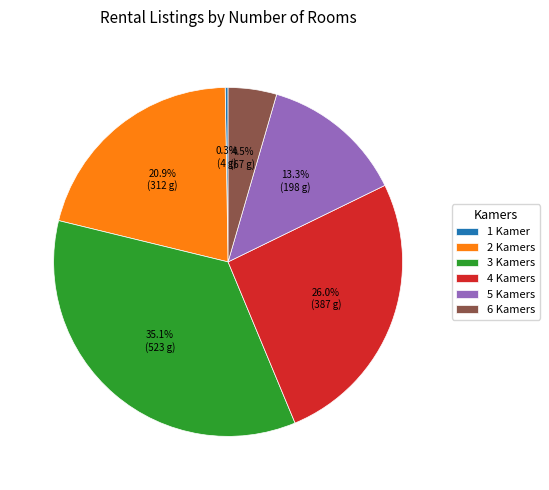

Is there a majority slice in this chart?

No